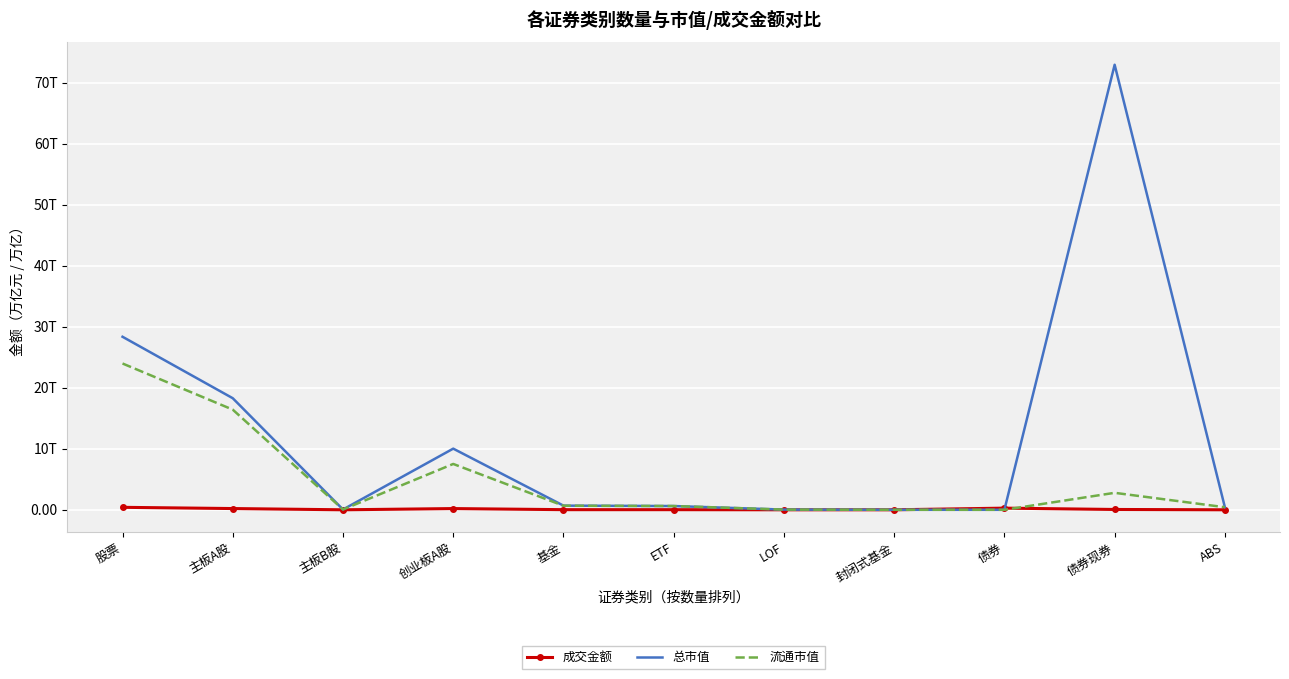

What are all the series names shown in the legend?

成交金额, 总市值, 流通市值